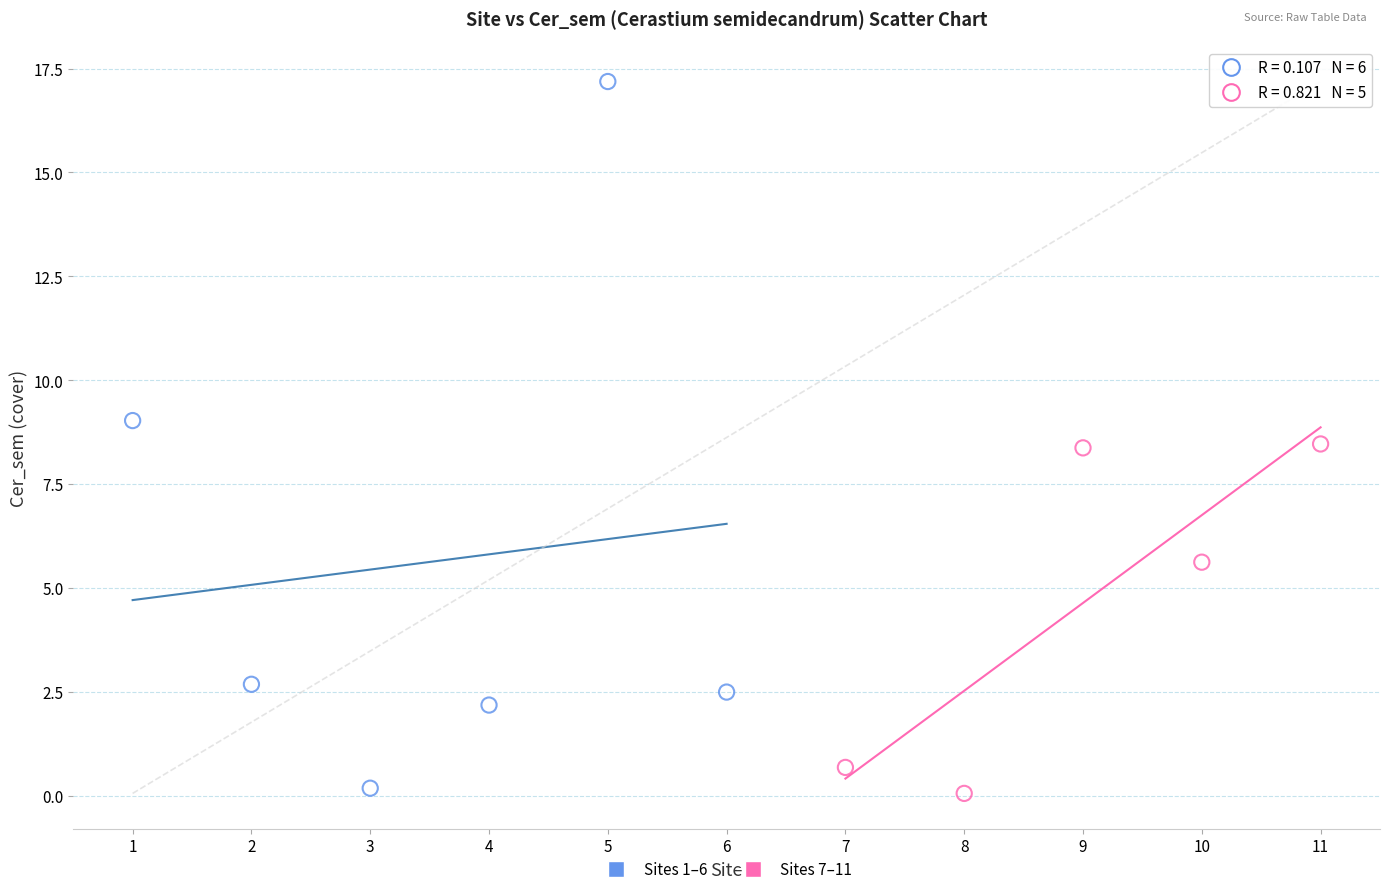

Which series reaches the maximum Y coordinate?

Sites 1–6